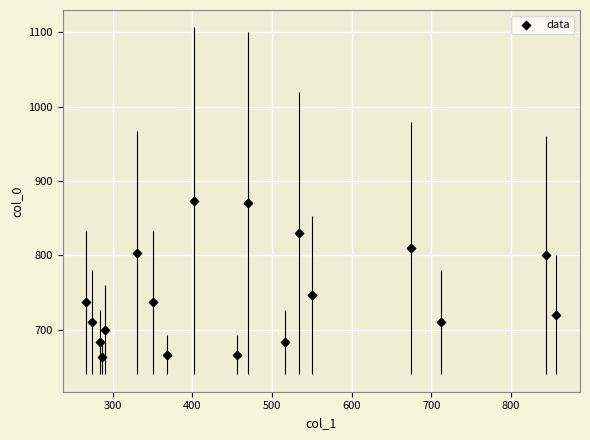

What is the range of Y values (max minus min)?

210.0